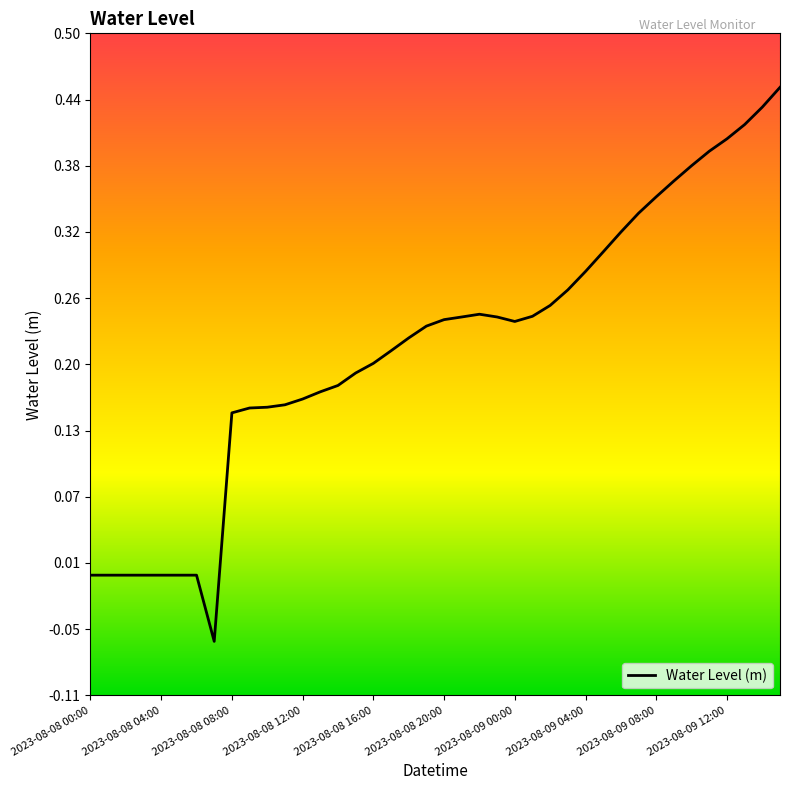

Is this an area chart (filled region under the line)?

No